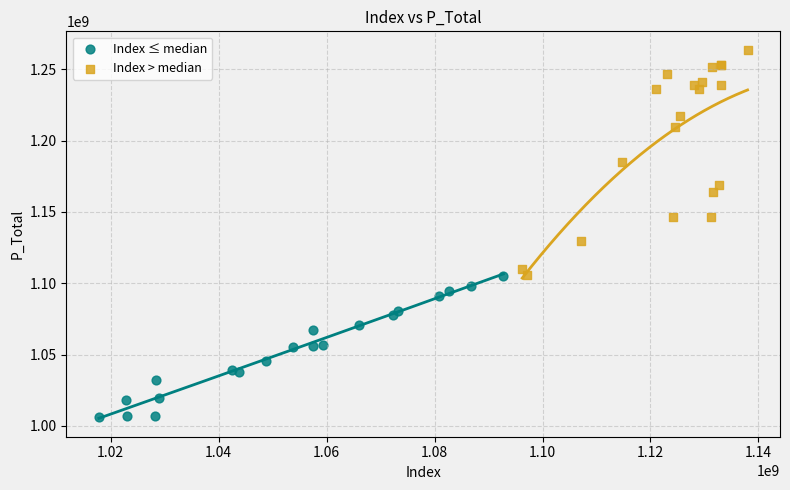

Which series has the largest Y range (max minus min)?

Index > median